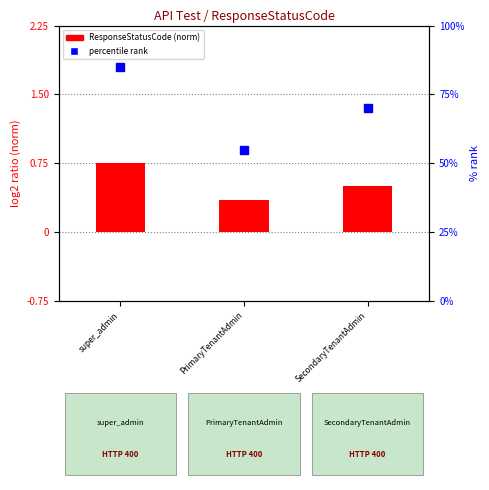

Which series has the largest total across all categories?

percentile rank